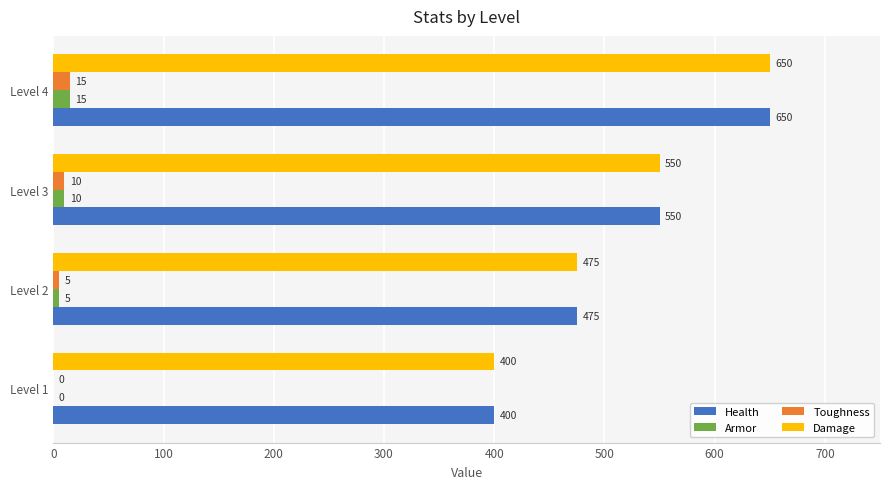

The Damage series shows 475 at Level 2. True or false?

True